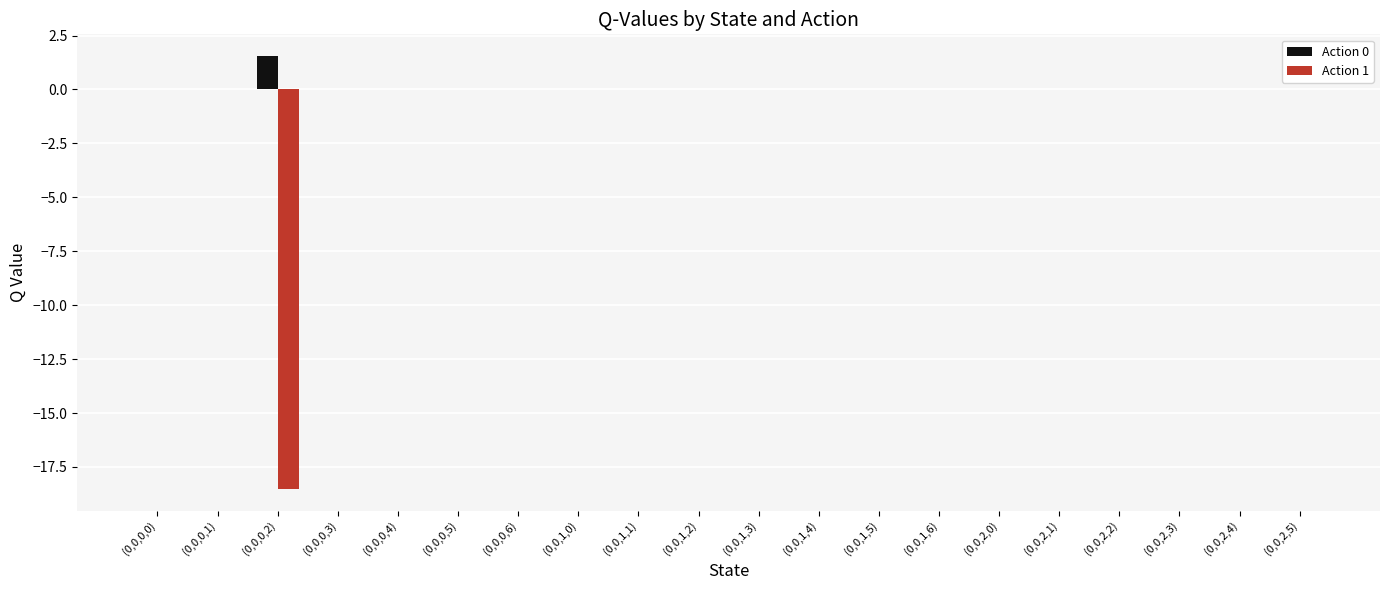

Which series has the widest spread of values?

Action 1